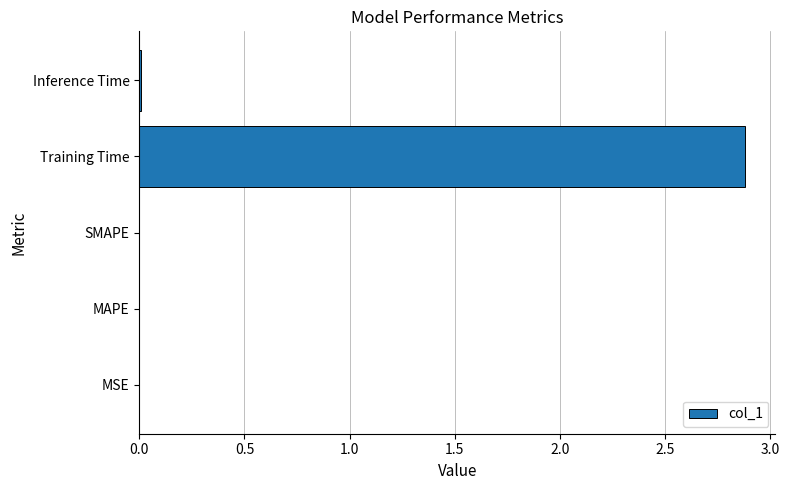

What is the greatest value displayed?

2.9